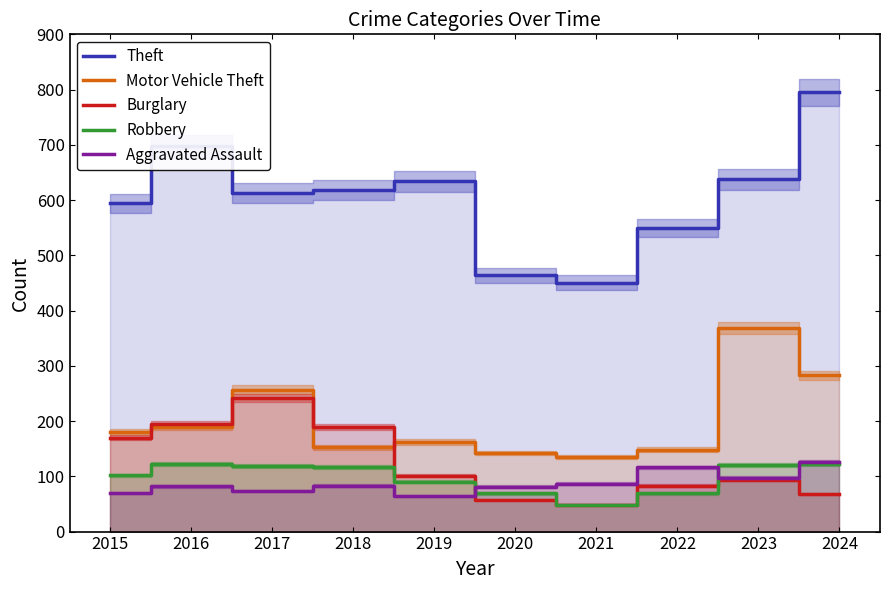

What is the total value across all series at 2016?

1286